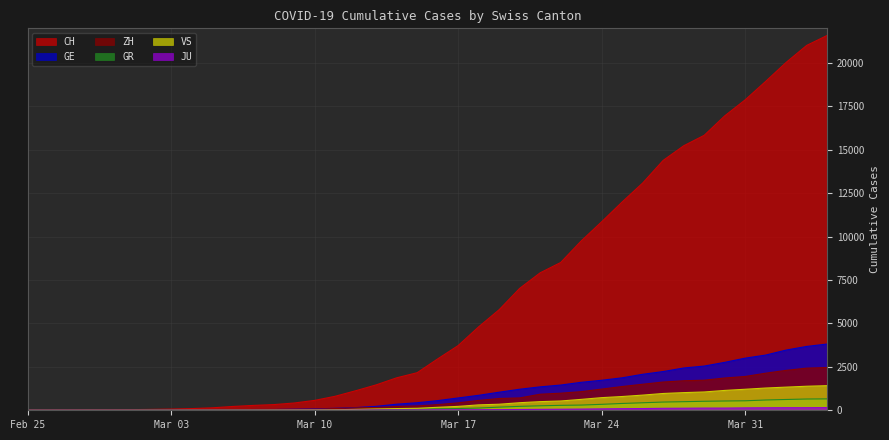

Does the chart display data point markers on the line(s)?

No